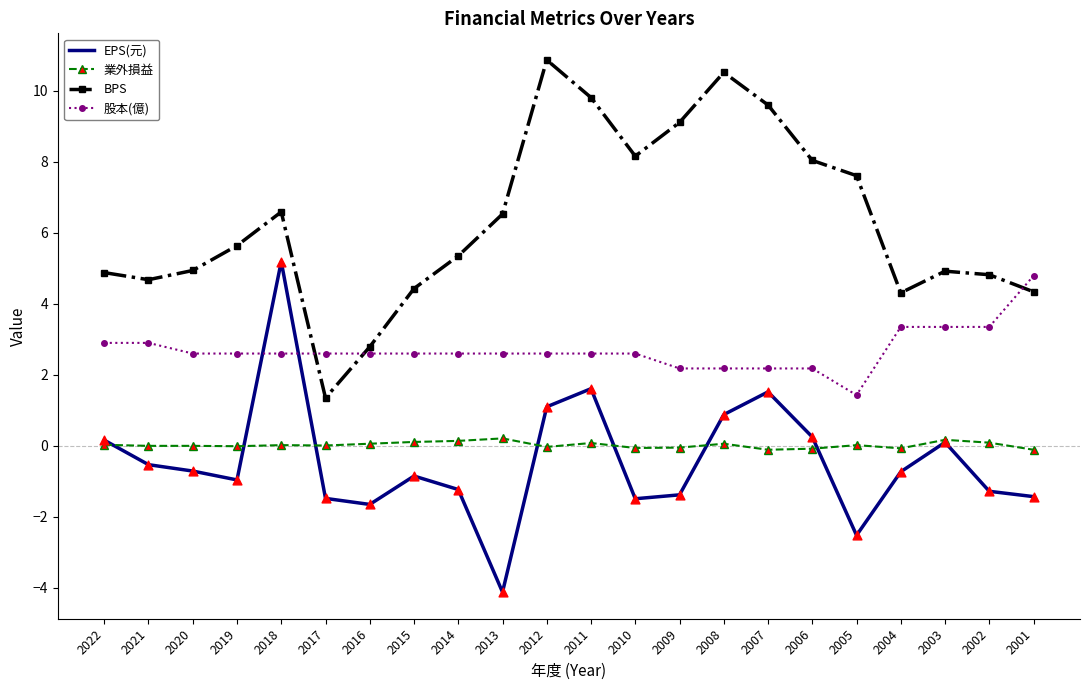

Is the value of EPS(元) at 2001 greater than the value of BPS at 2003?

No